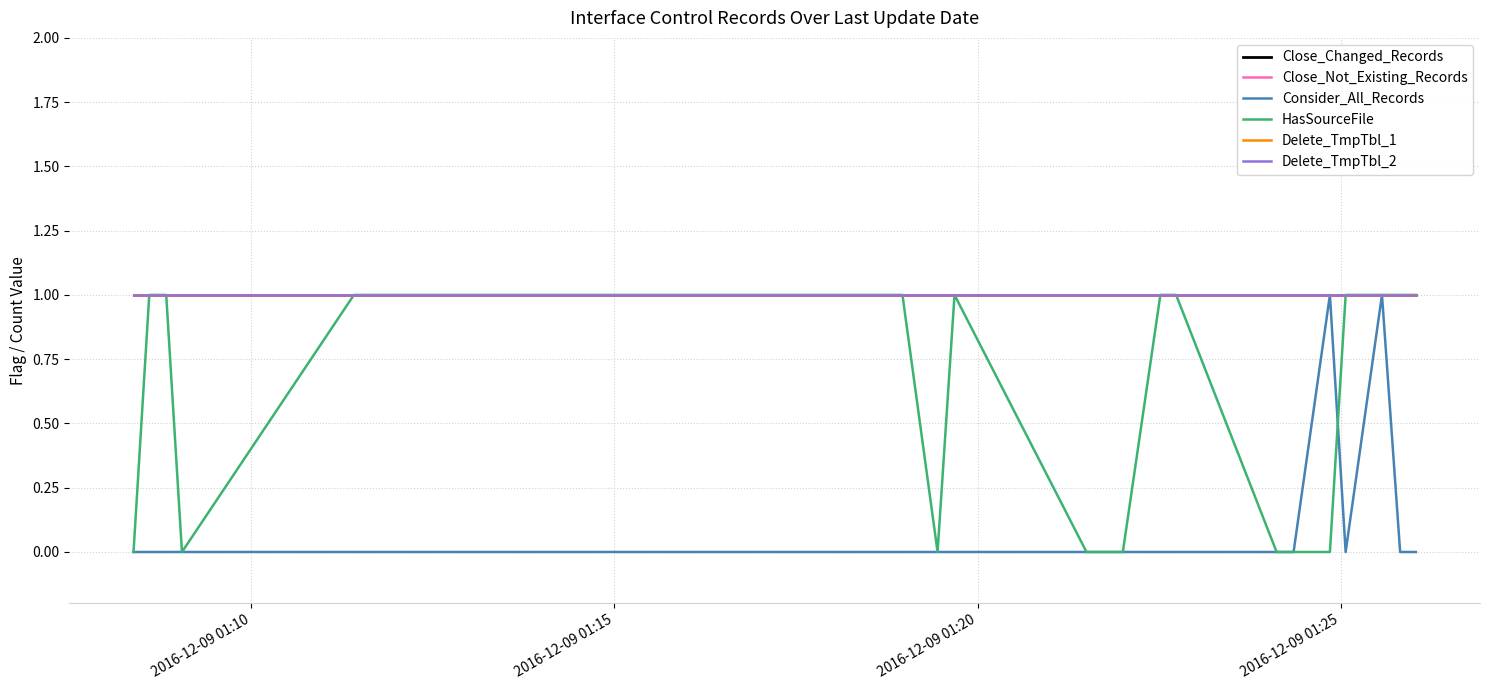

True or false: Delete_TmpTbl_1 and Delete_TmpTbl_2 cross at least once.

False